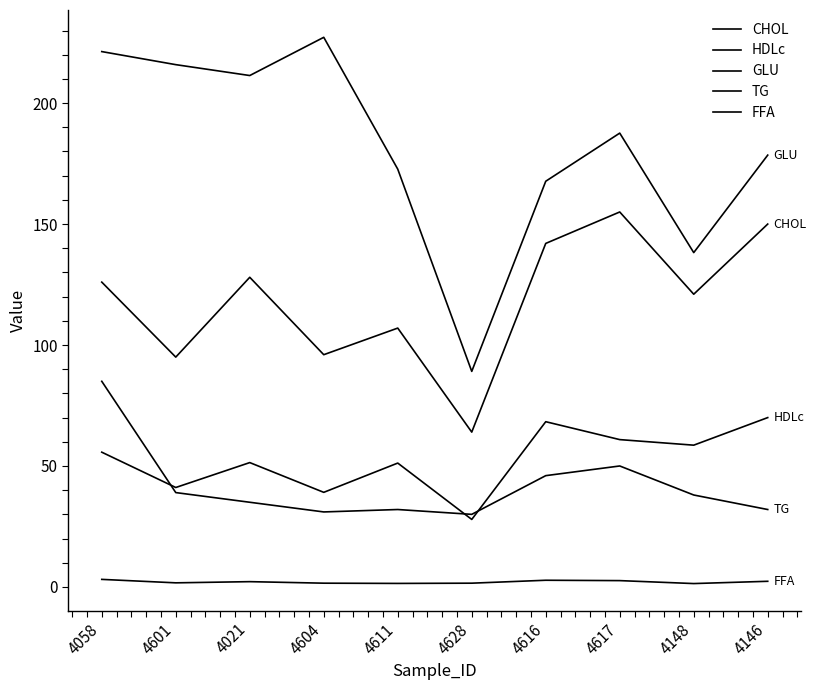

In CHOL, how many points are higher than both neighbors (excluding endpoints)?

3